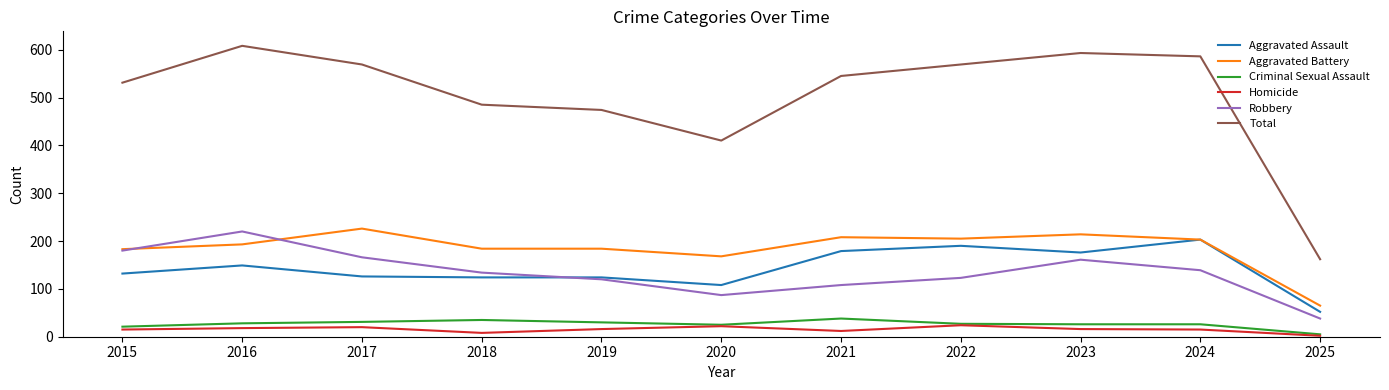

True or false: Robbery and Criminal Sexual Assault intersect in this chart.

False